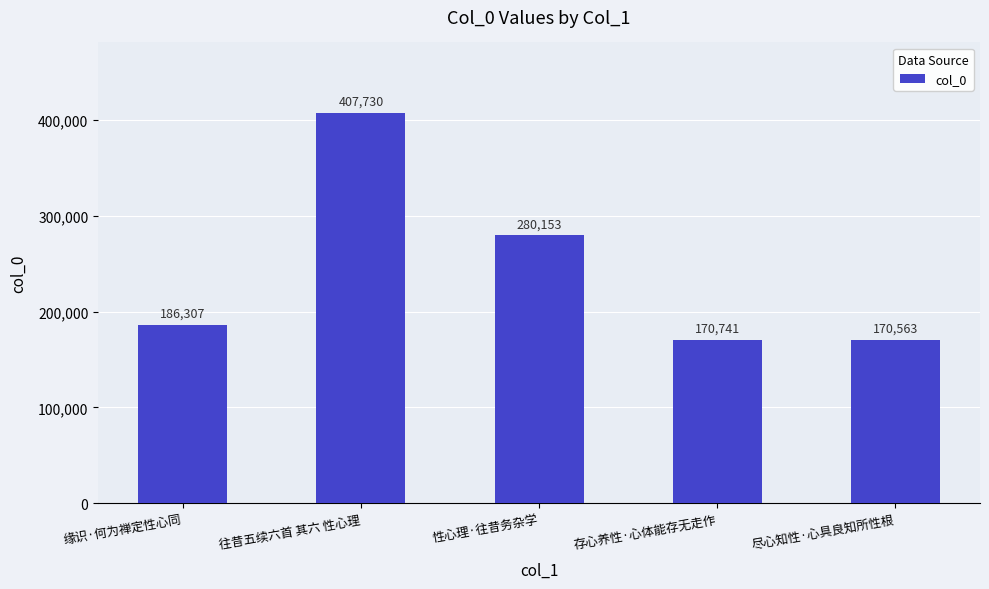

Reading left to right, list all the values displayed in this chart.

186307	407730	280153	170741	170563